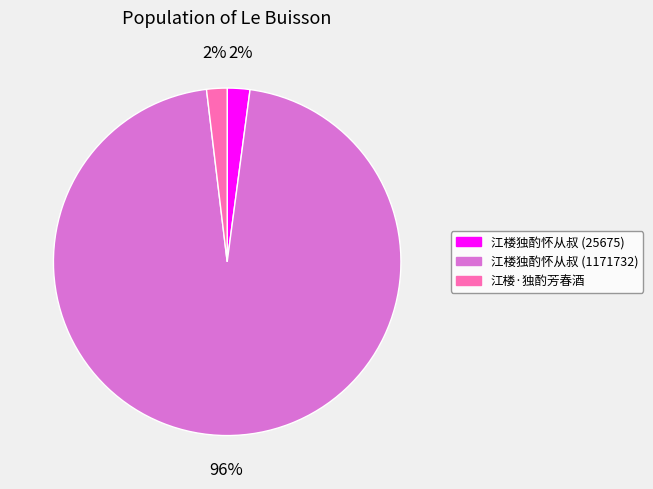

Count the number of slices in the pie.

3